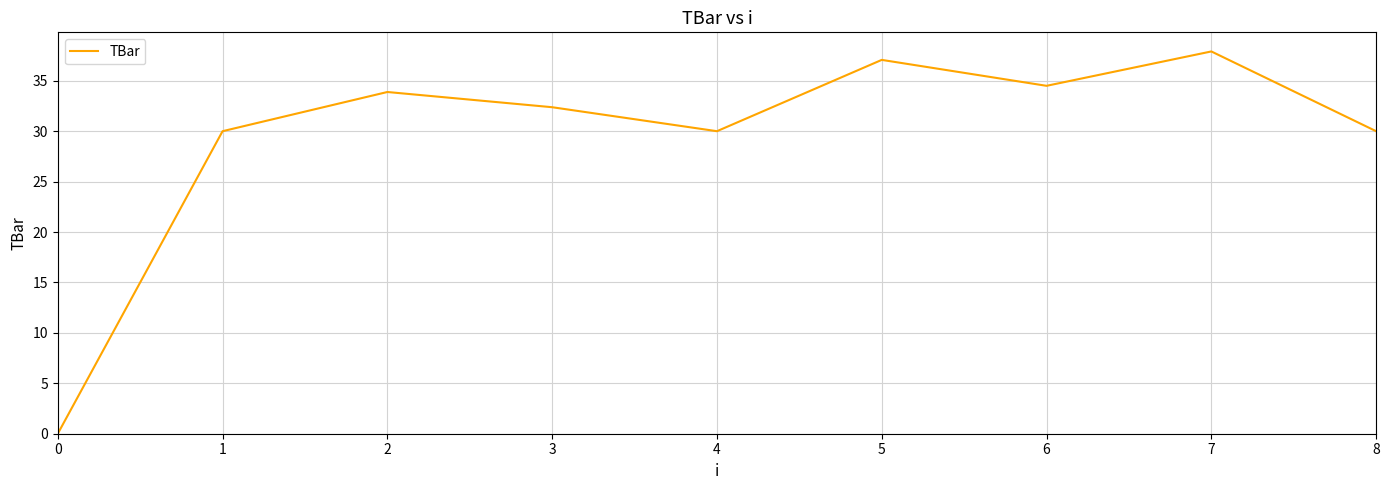

Where is the first local minimum?

4